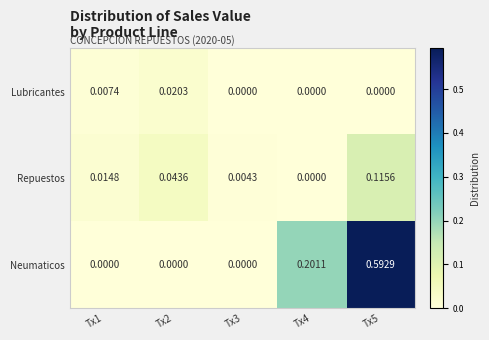

Which series changed the most between Tx1 and Tx5?

Neumaticos